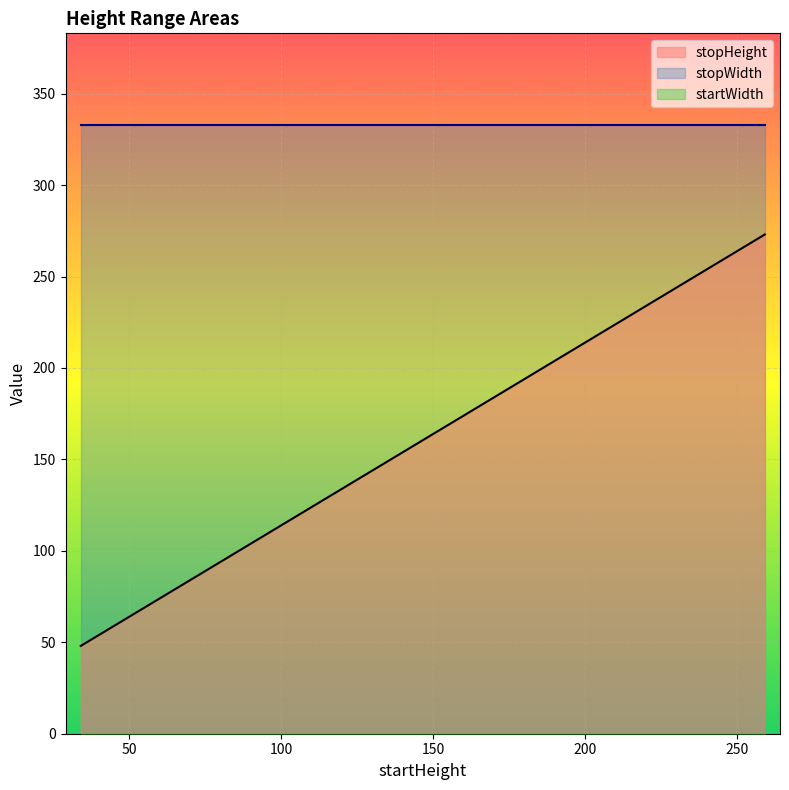

The stopHeight series shows 153 at 139. True or false?

True